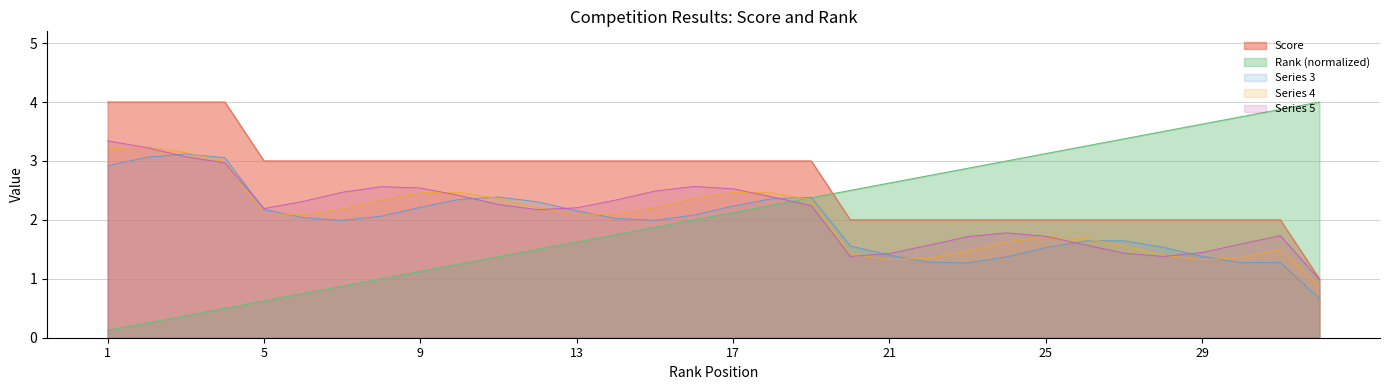

How many data points does each series have?

32